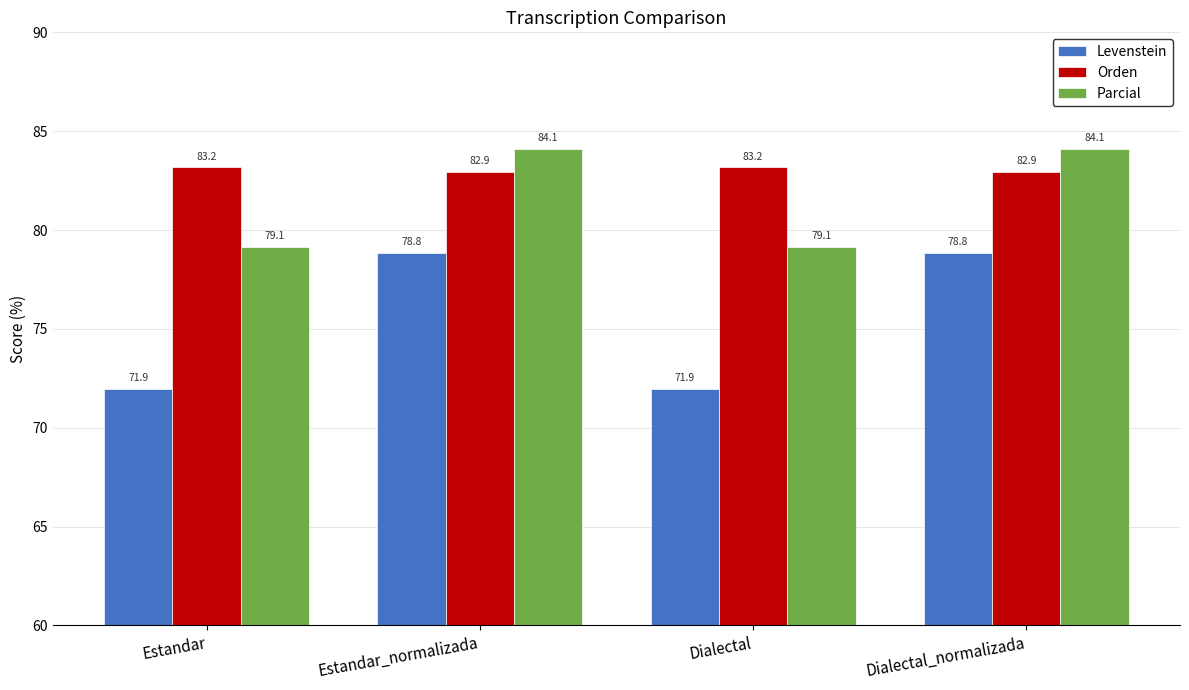

The Levenstein series shows 78.8 at Dialectal_normalizada. True or false?

True